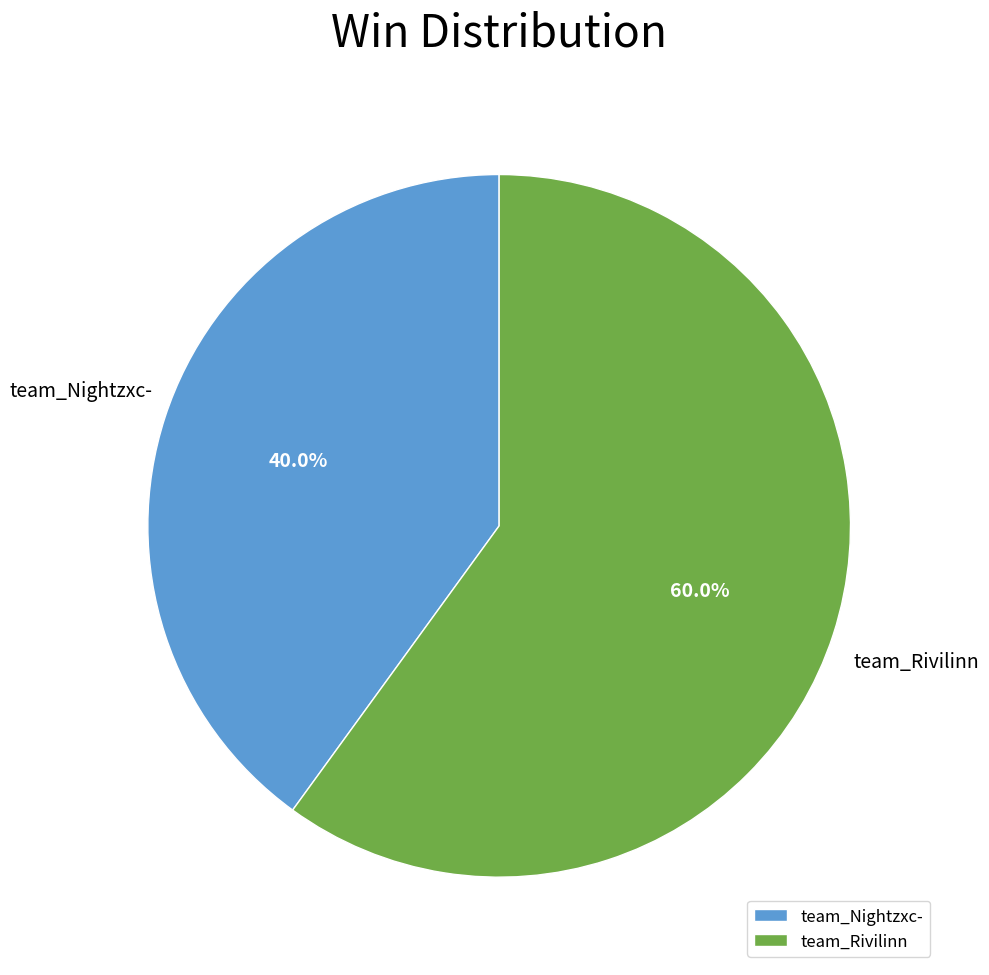

Does team_Rivilinn represent more than half of the total?

Yes